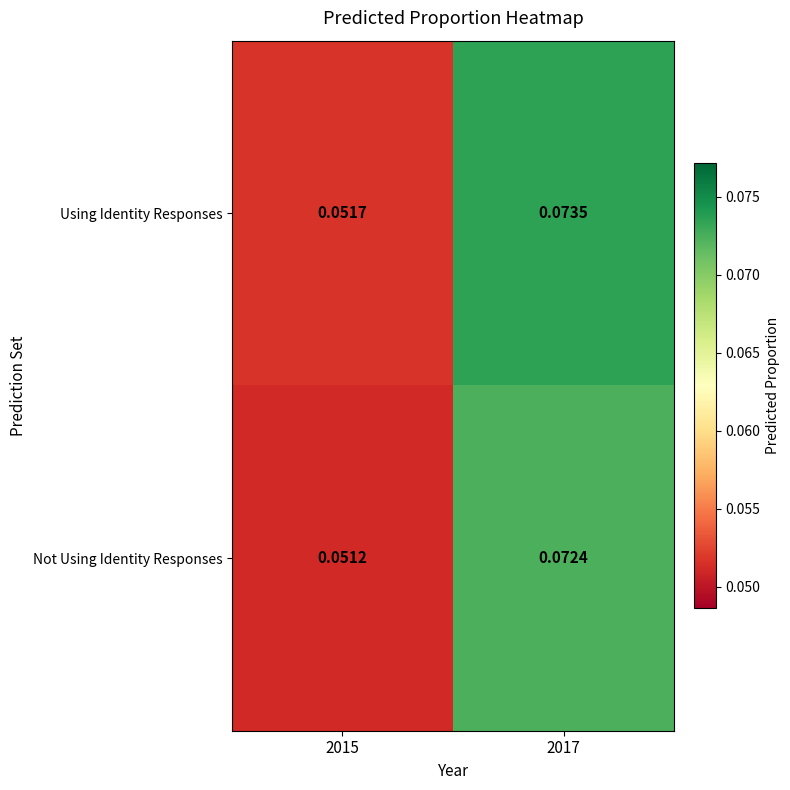

Is the value of Using Identity Responses at 2017 greater than the value of Not Using Identity Responses at 2015?

Yes